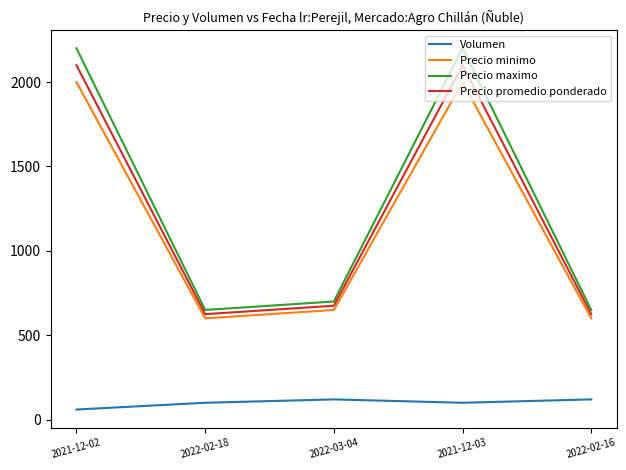

True or false: Volumen and Precio maximo cross at least once.

False